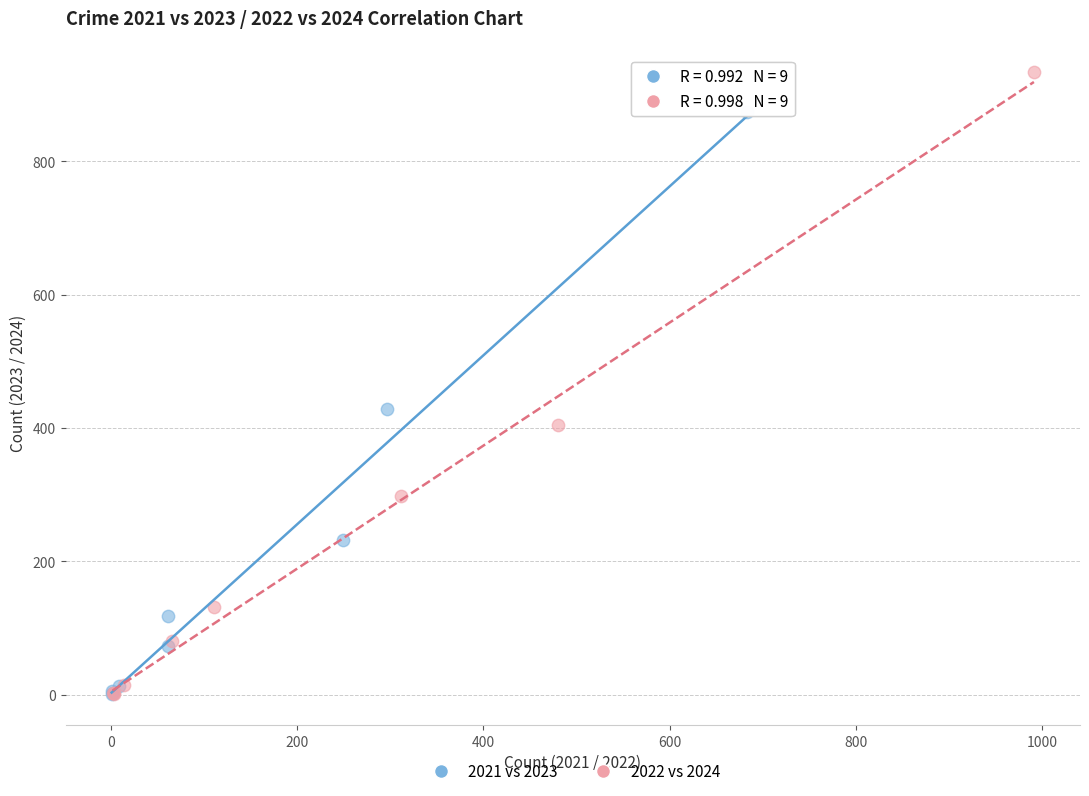

Which series has the largest Y range (max minus min)?

2022 vs 2024